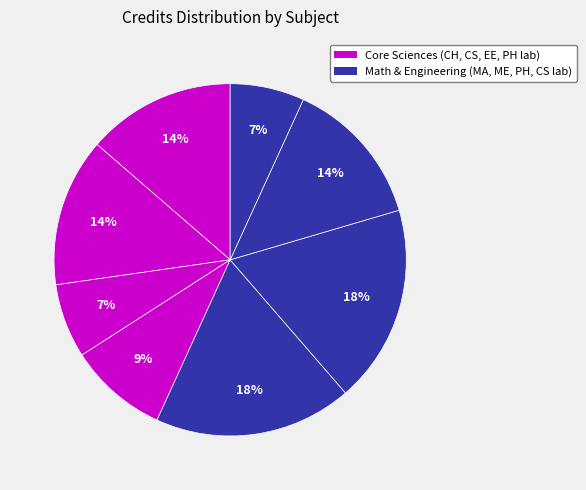

How many slices are in this pie chart?

8